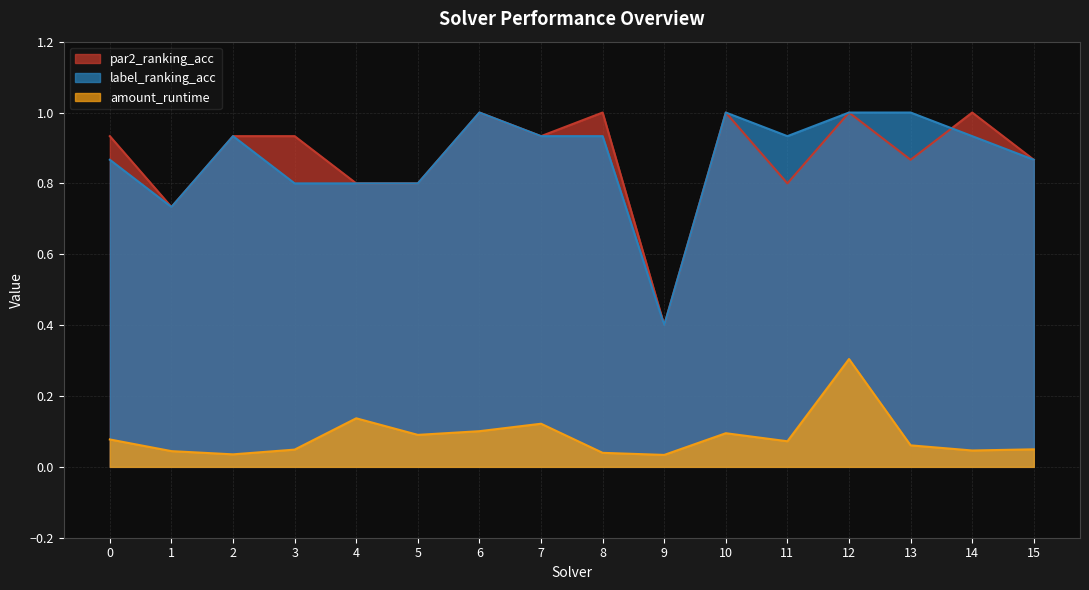

Reading left to right, what are all the values shown in this chart?

par2_ranking_acc: 0=0.9	1=0.7	2=0.9	3=0.9	4=0.8	5=0.8	6=1.0	7=0.9	8=1.0	9=0.4	10=1.0	11=0.8	12=1.0	13=0.9	14=1.0	15=0.9
label_ranking_acc: 0=0.9	1=0.7	2=0.9	3=0.8	4=0.8	5=0.8	6=1.0	7=0.9	8=0.9	9=0.4	10=1.0	11=0.9	12=1.0	13=1.0	14=0.9	15=0.9
amount_runtime: 0=0.1	1=0.0	2=0.0	3=0.0	4=0.1	5=0.1	6=0.1	7=0.1	8=0.0	9=0.0	10=0.1	11=0.1	12=0.3	13=0.1	14=0.0	15=0.0